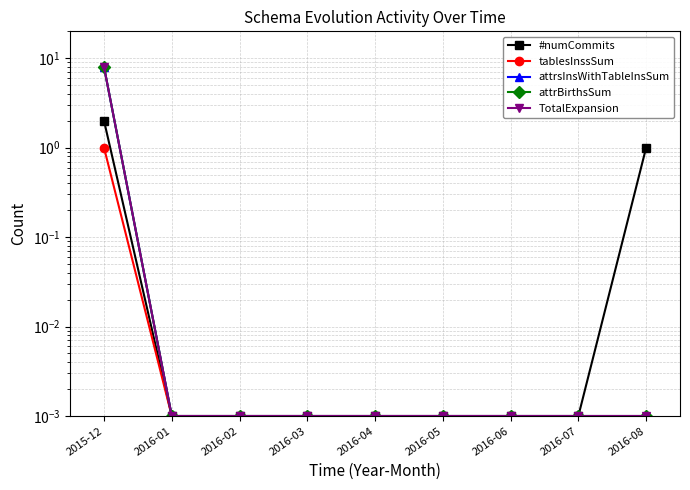

Which series changed the most between 2016-01 and 2016-08?

#numCommits